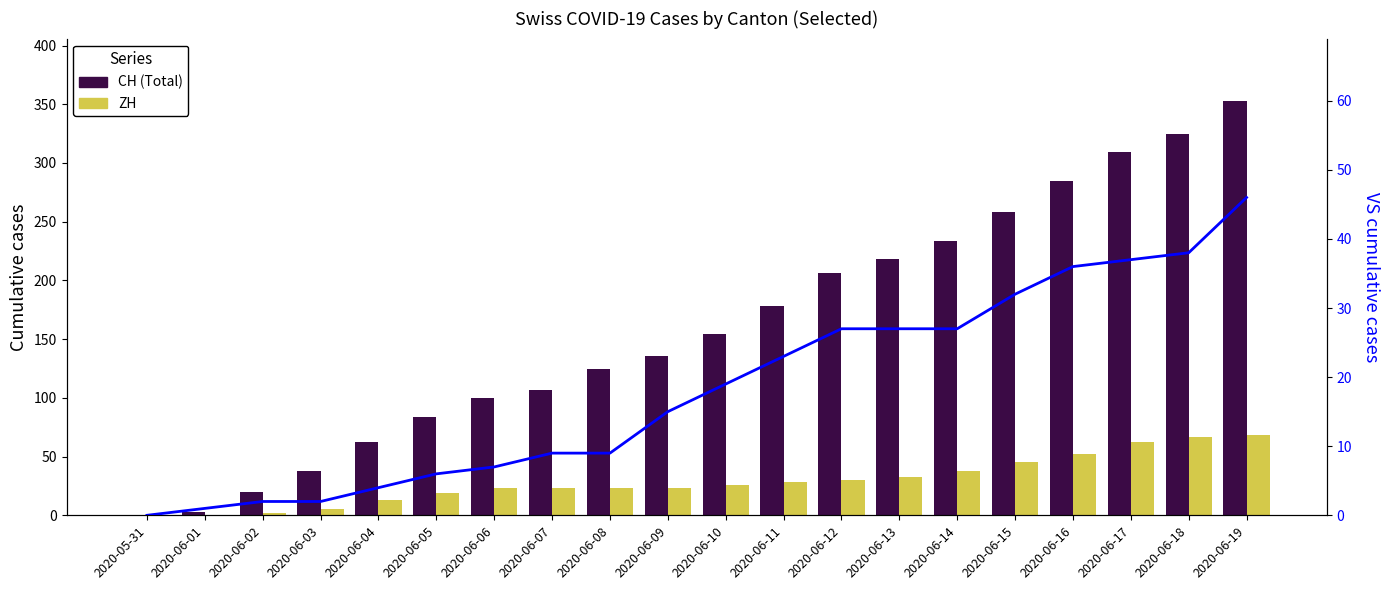

At which category does the chart reach its peak across all series?

2020-06-19